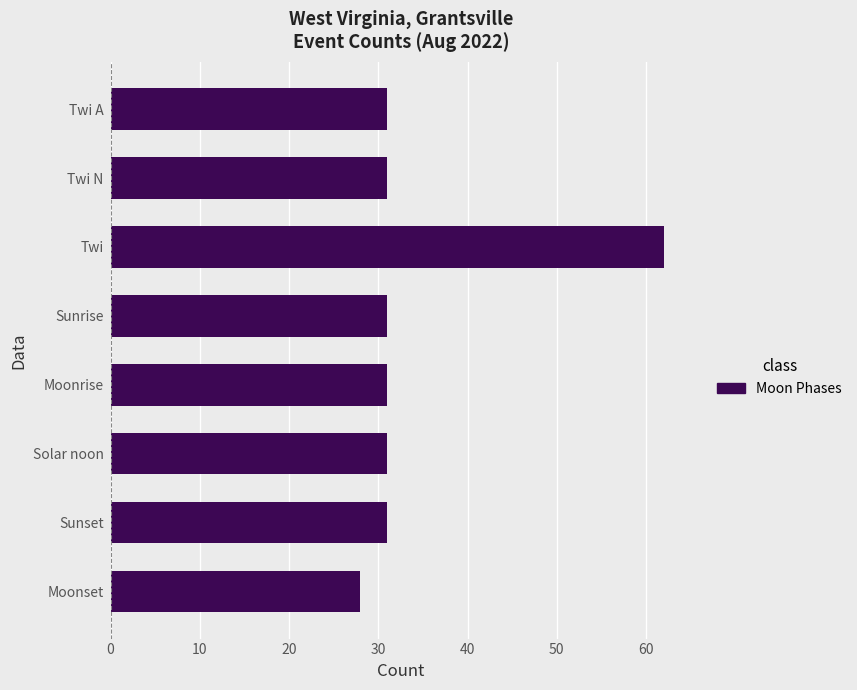

Reading bottom to top, extract all data points from this chart.

Moonset=28	Sunset=31	Solar noon=31	Moonrise=31	Sunrise=31	Twi=62	Twi N=31	Twi A=31